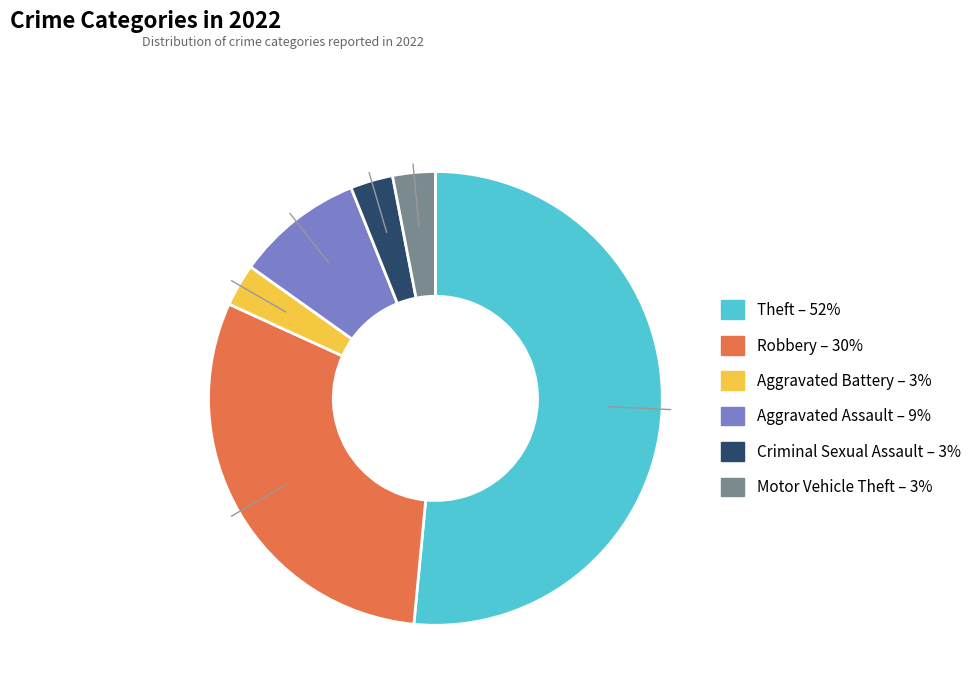

Is it true that Criminal Sexual Assault is 3% of the pie?

True